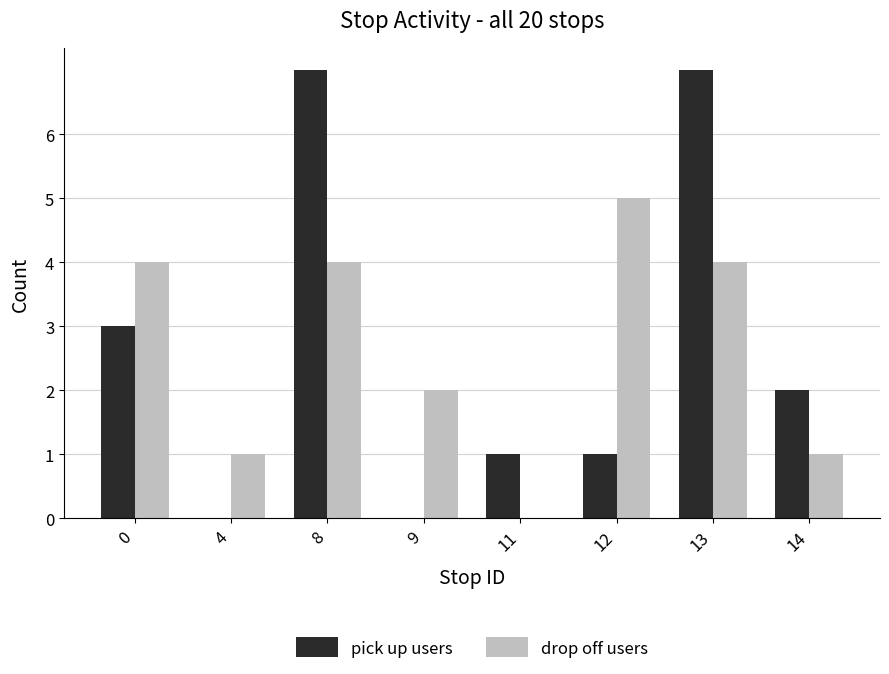

What is the total value across all series at 11?

1